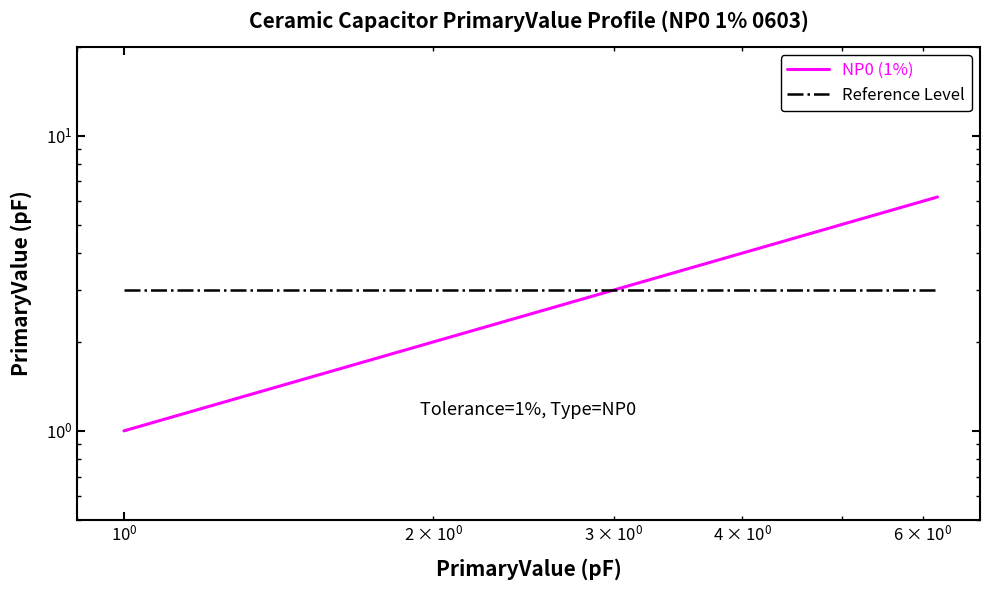

True or false: Reference Level and NP0 (1%) intersect in this chart.

False